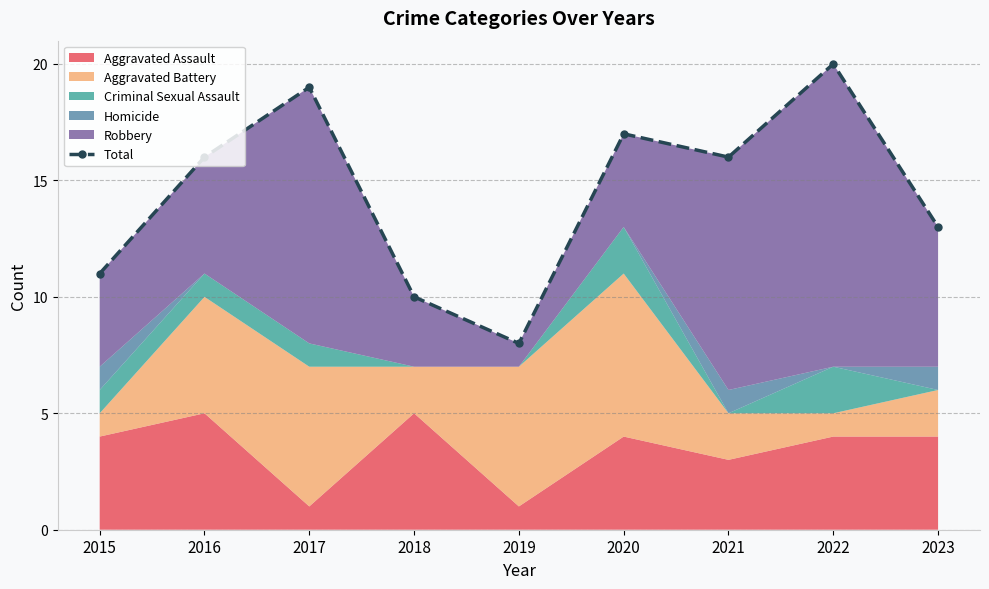

Between 2019 and 2018, which is larger?

2018